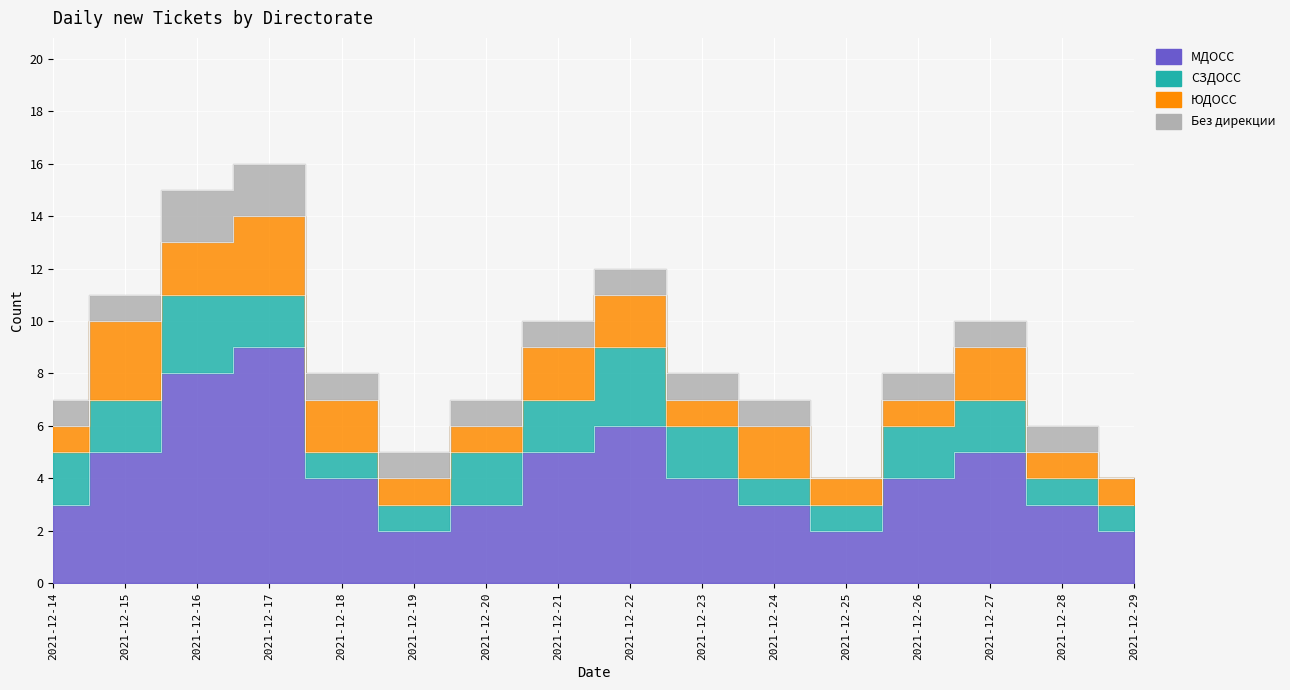

At how many categories does at least one series exceed 2?

13